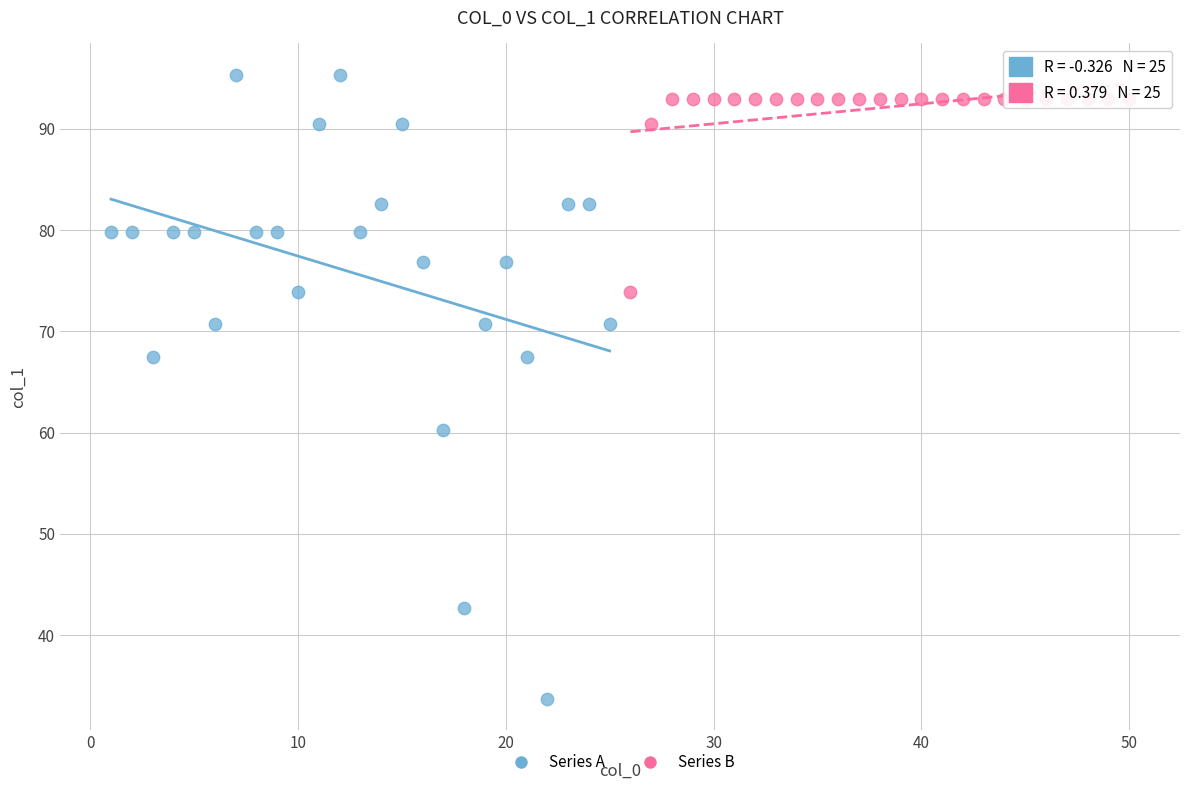

Which series contains the lowest Y value?

Series A